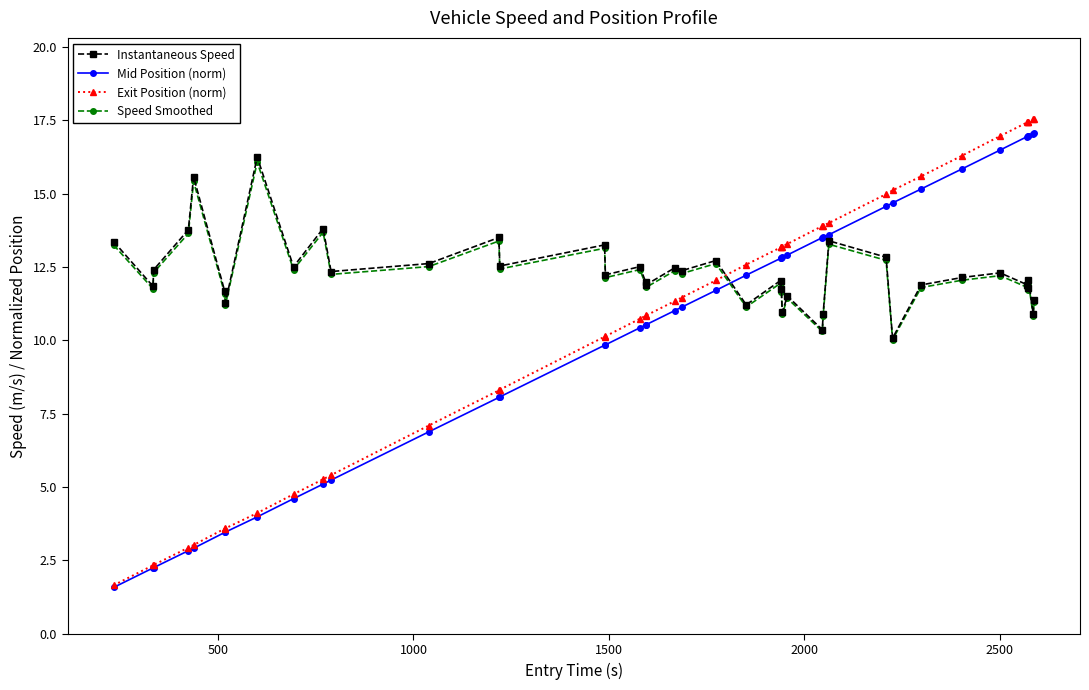

What is the value of the Mid Position (norm) point at the 15th from the left?

9.8